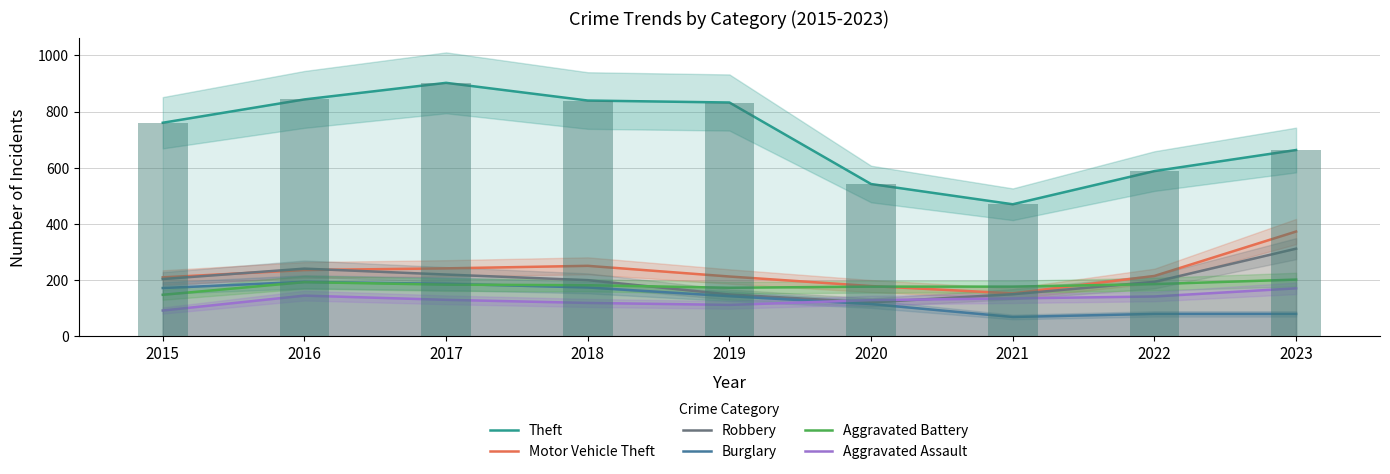

At which category is the sum across all series the highest?

2017